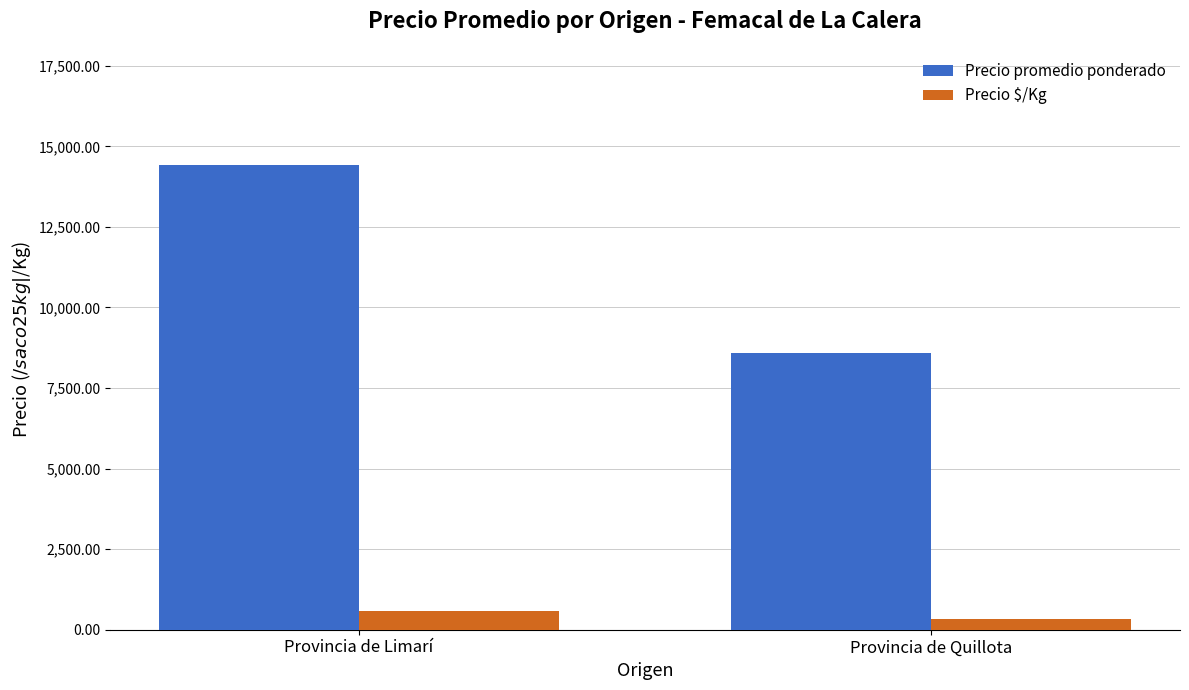

How many data points in Precio $/Kg are less than 577?

1